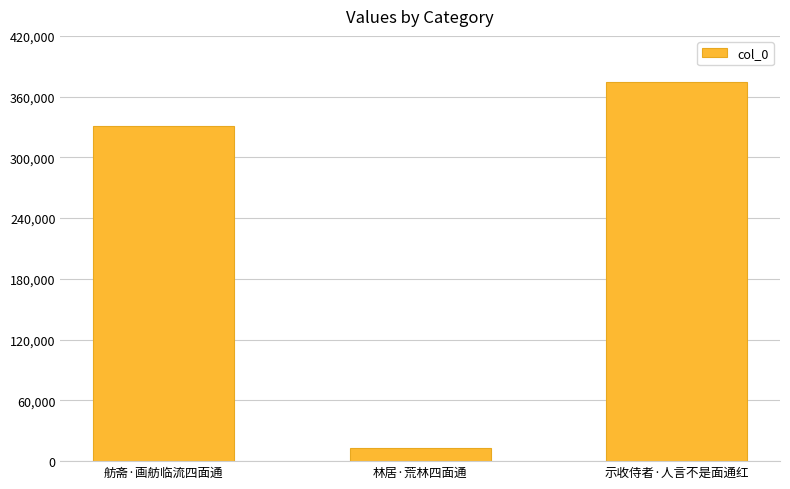

Count the values in the range 12541 to 374167.

3